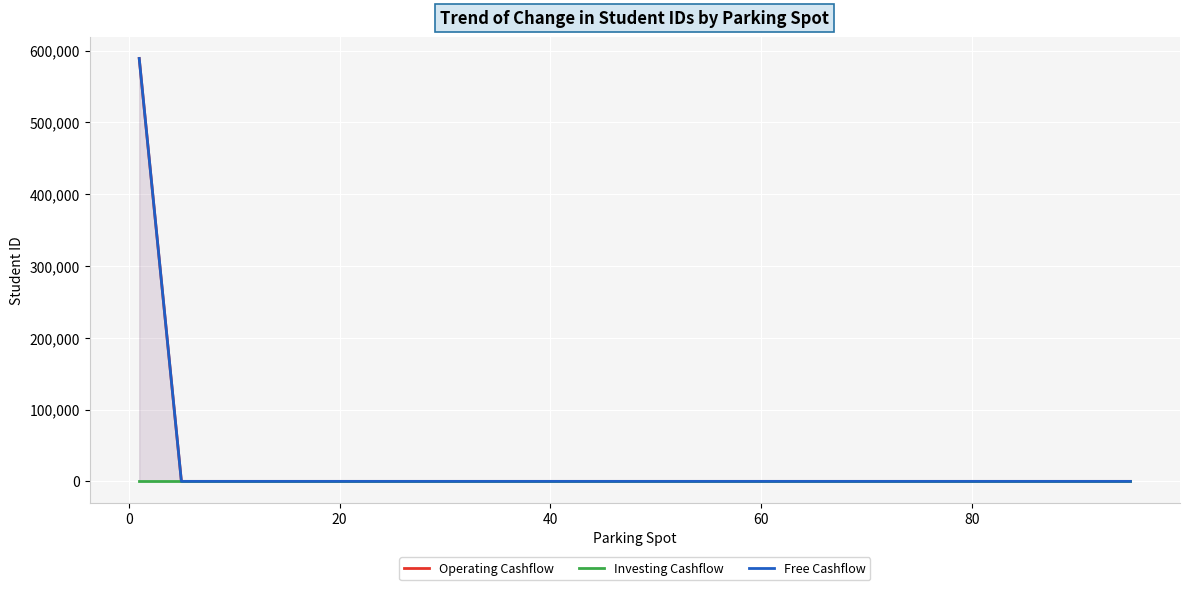

How many data points in Free Cashflow are above 0?

1